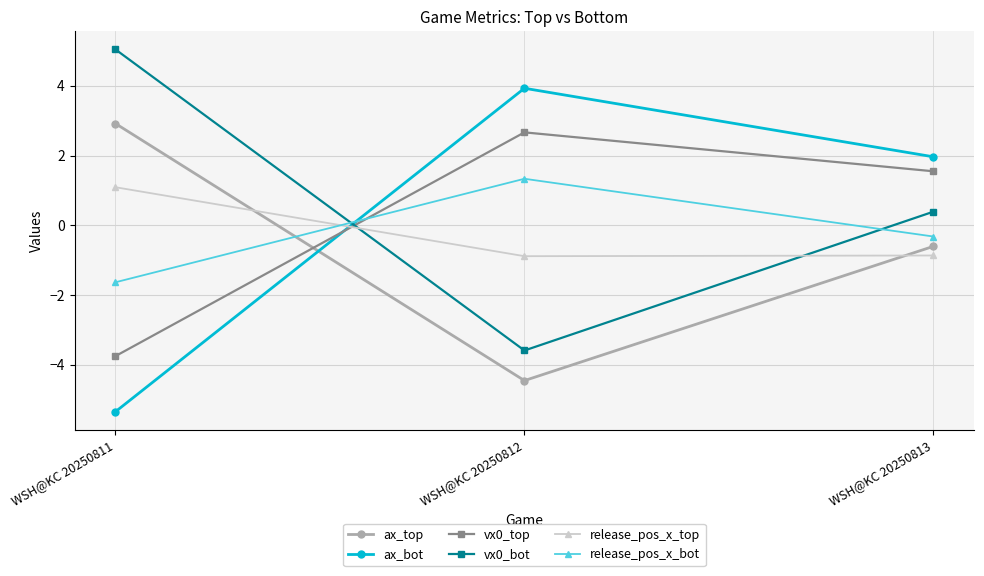

Which label corresponds to the smallest value in the chart?

WSH@KC 20250811